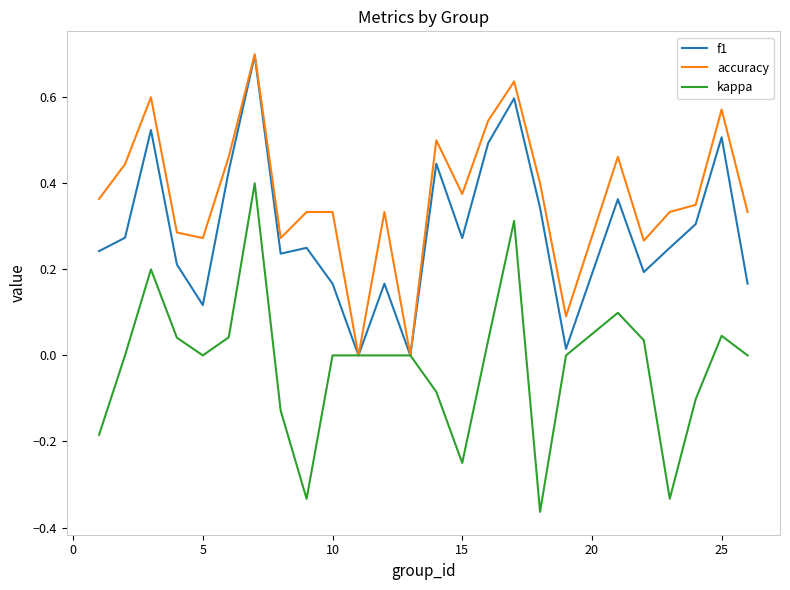

Which series has the largest total across all categories?

accuracy